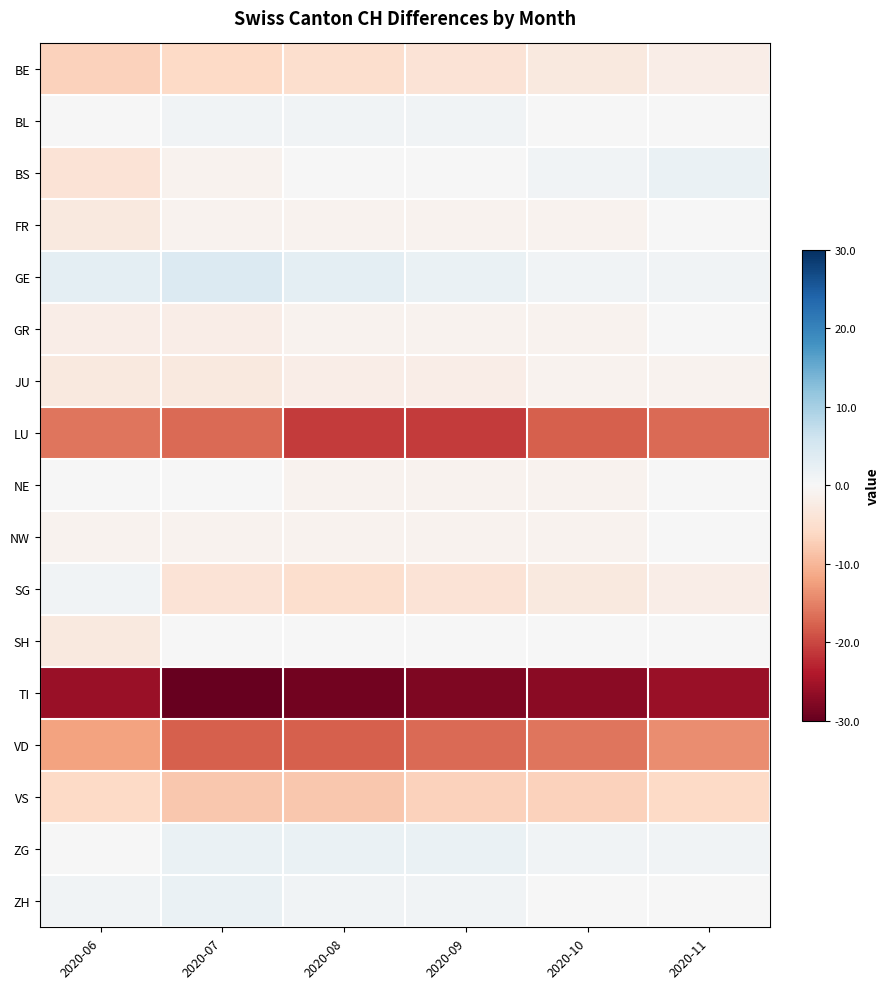

How many series are shown in this chart?

17